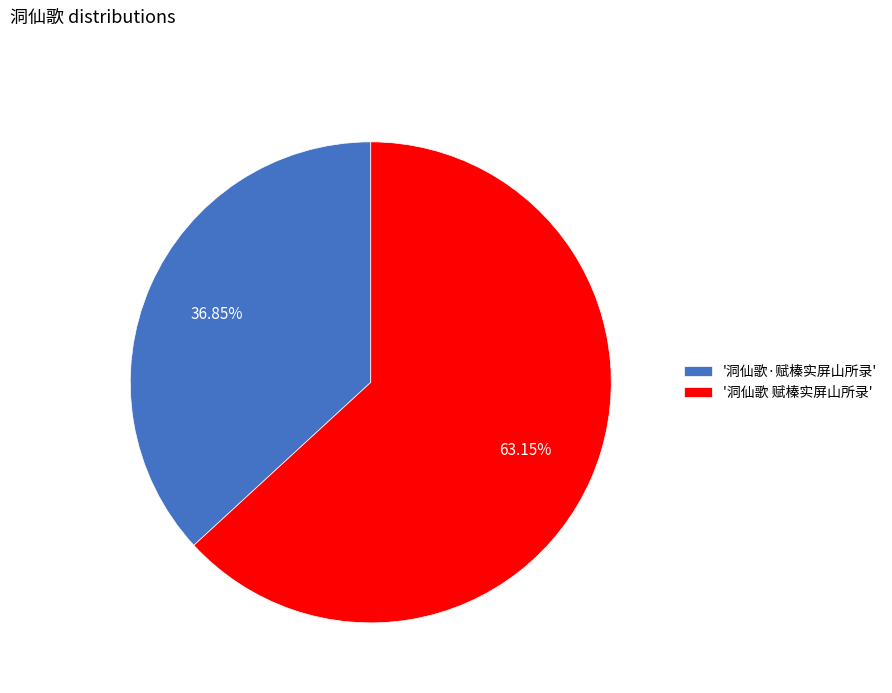

Combined, do '洞仙歌·赋榛实屏山所录' and '洞仙歌 赋榛实屏山所录' account for over 50%?

Yes